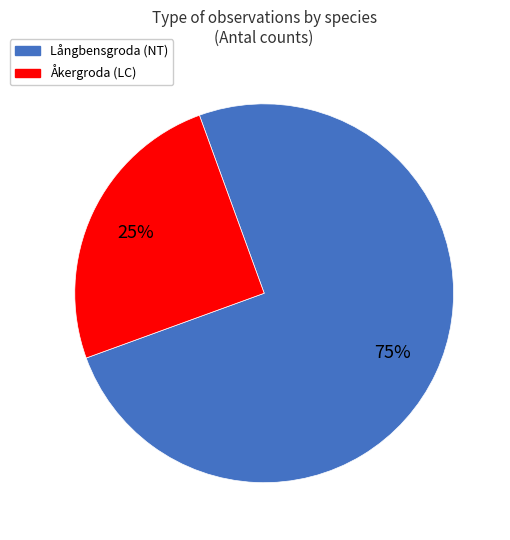

Approximately how many times larger is the value at Långbensgroda (NT) compared to Åkergroda (LC)?

3.0